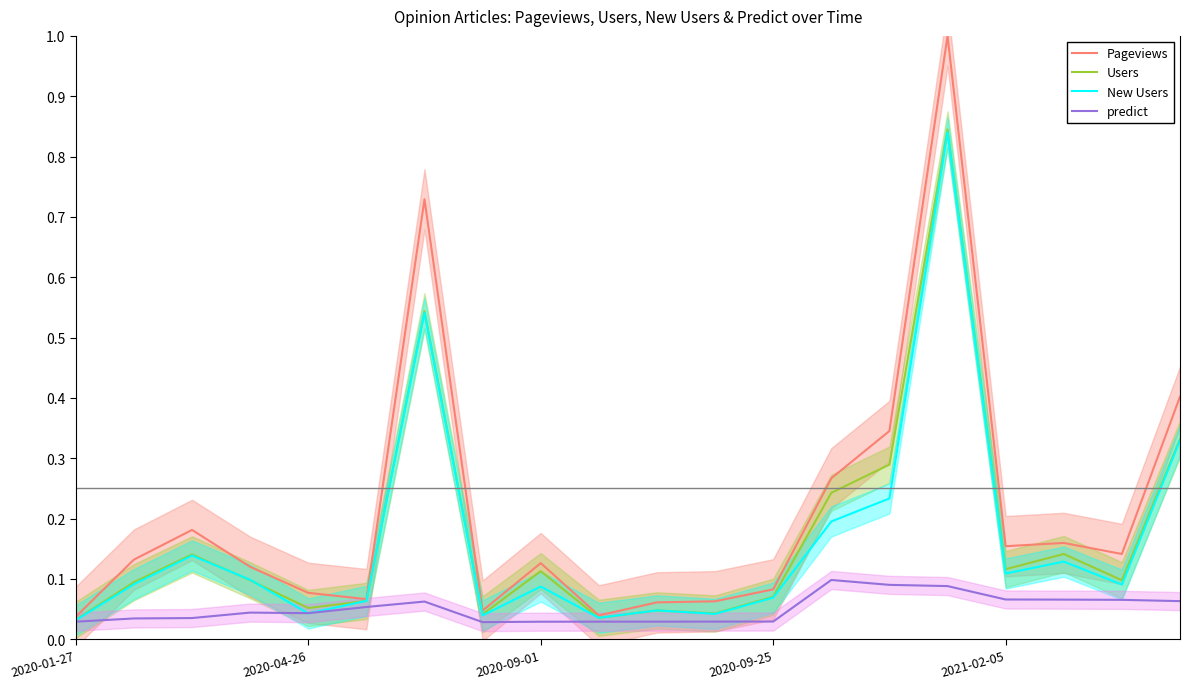

The value of New Users at 17 is 0.1. True or false?

True